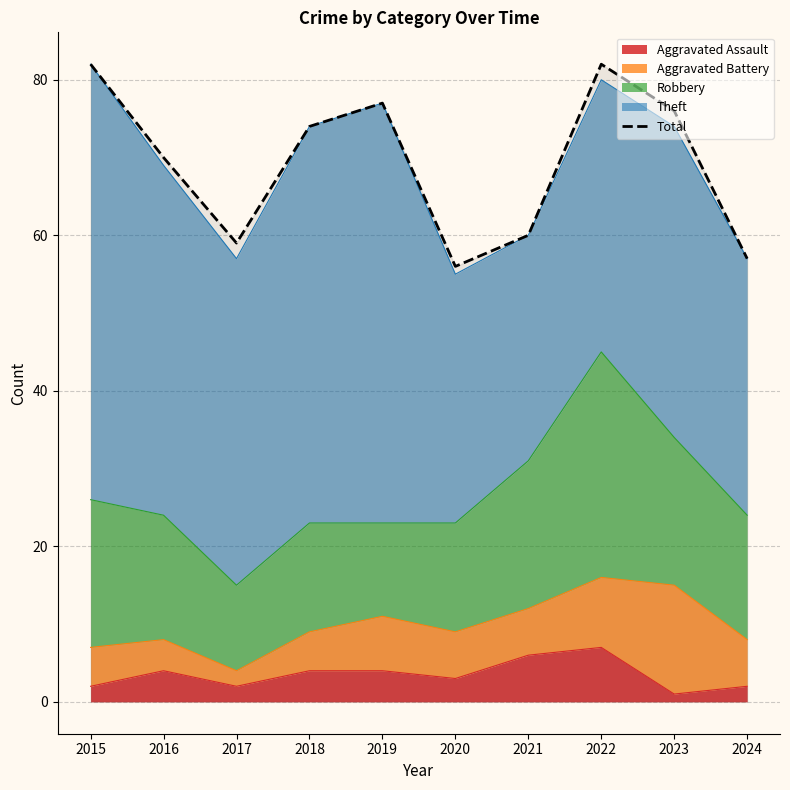

Does the chart have visible grid lines?

Yes